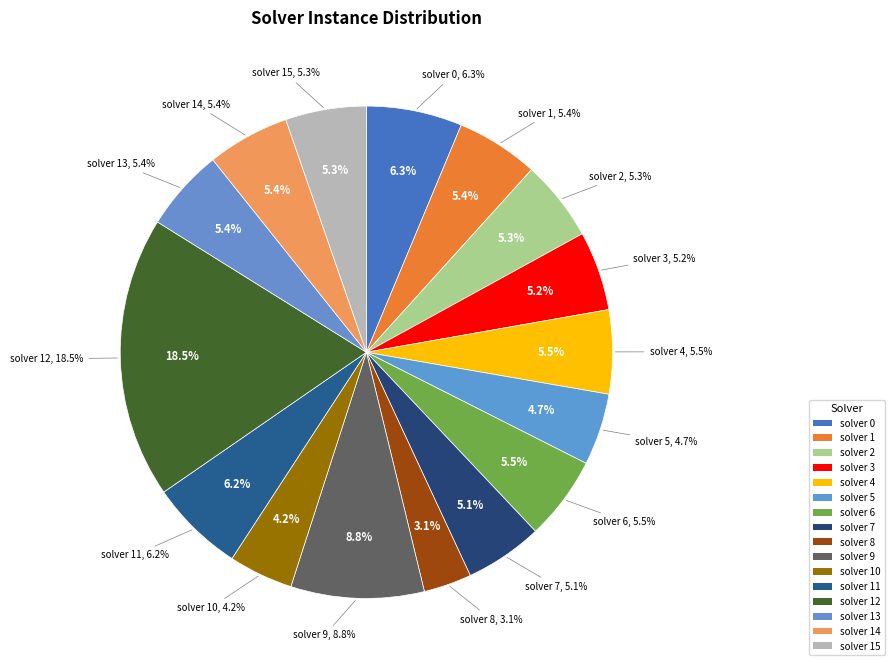

What percentage is the 6 slice, to the nearest percent?

6%